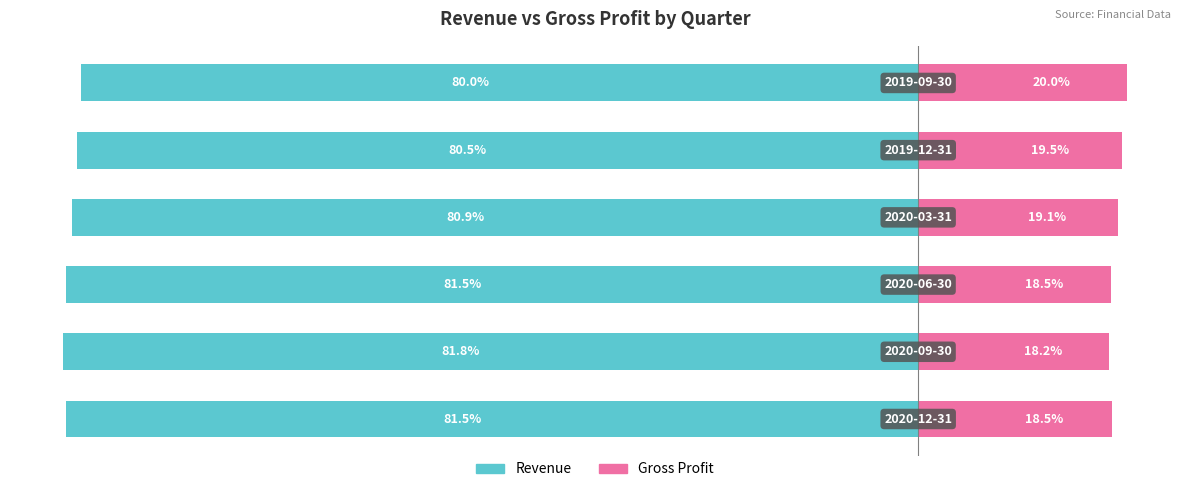

How many data points in Gross Profit are less than 19?

3